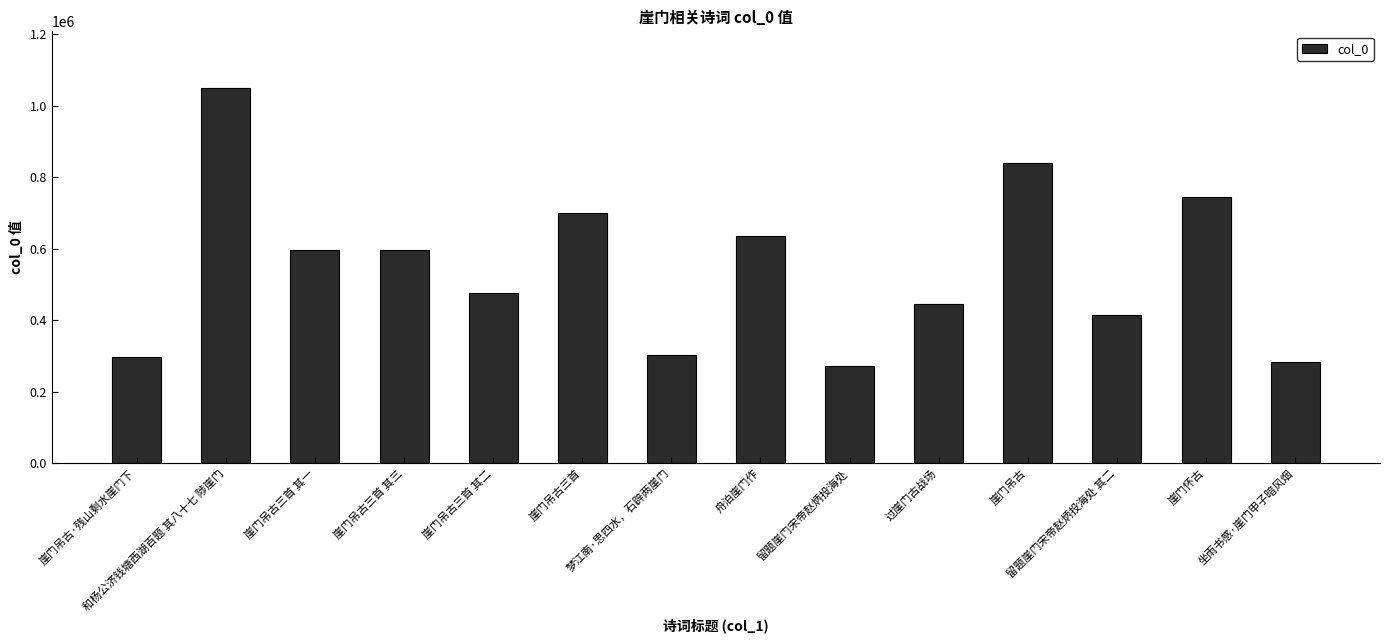

What is the label of the 2nd bar from the right?

崖门怀古